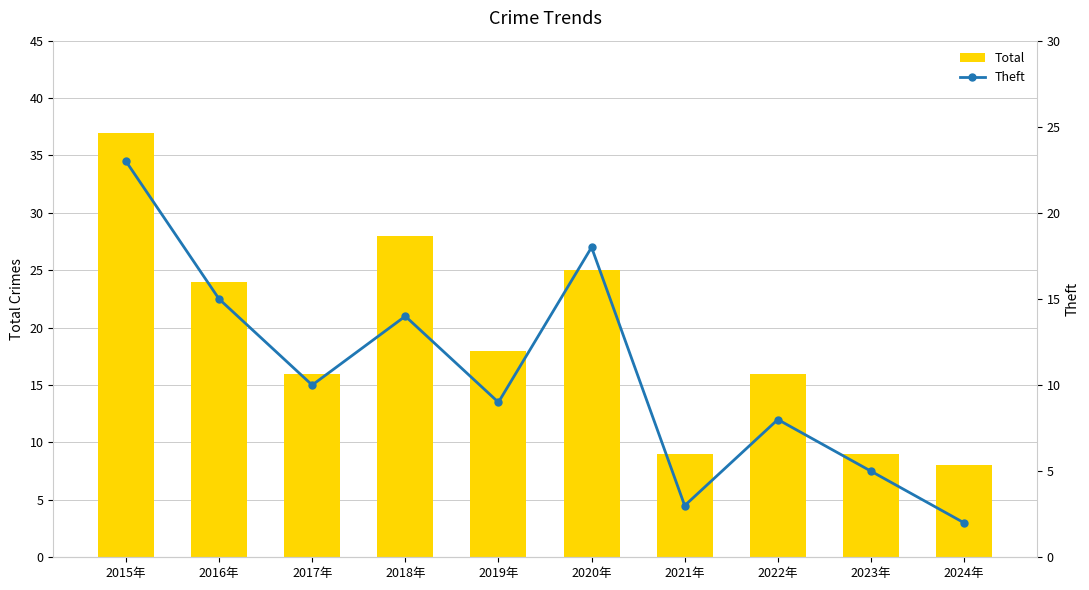

Which series changed the most between 2018年 and 2024年?

Total